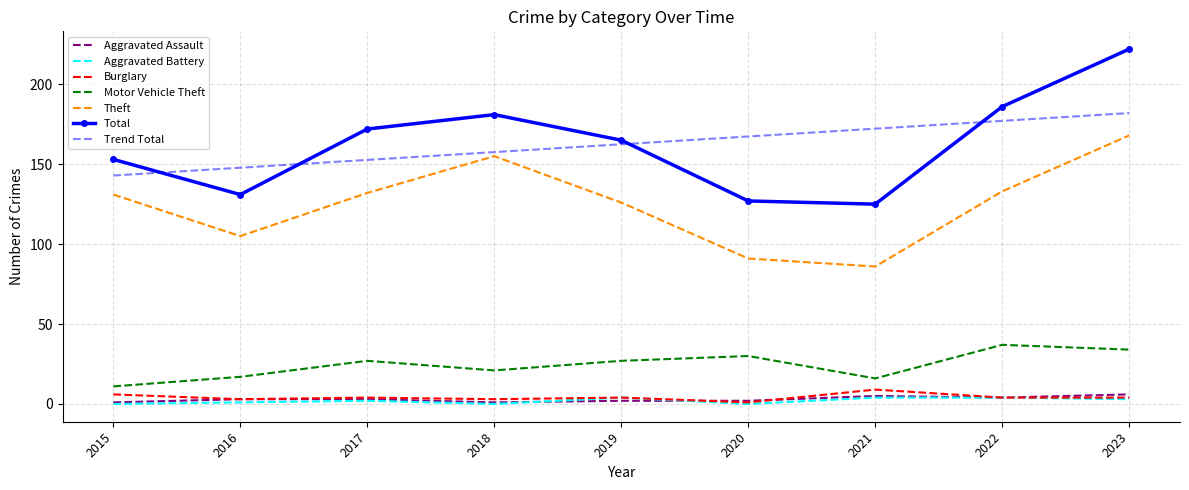

Which series has the largest range (max minus min)?

Total